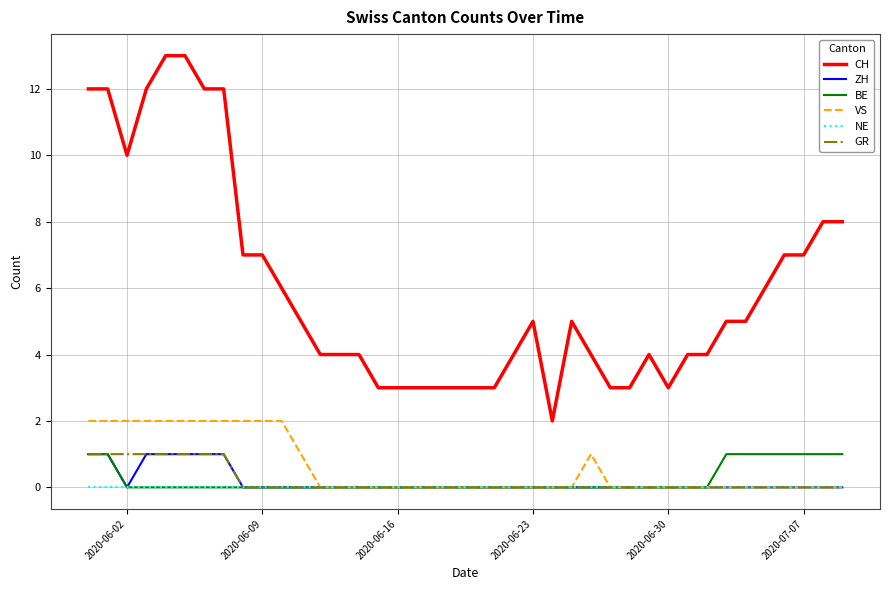

Count the BE values in the range 0 to 1.

40